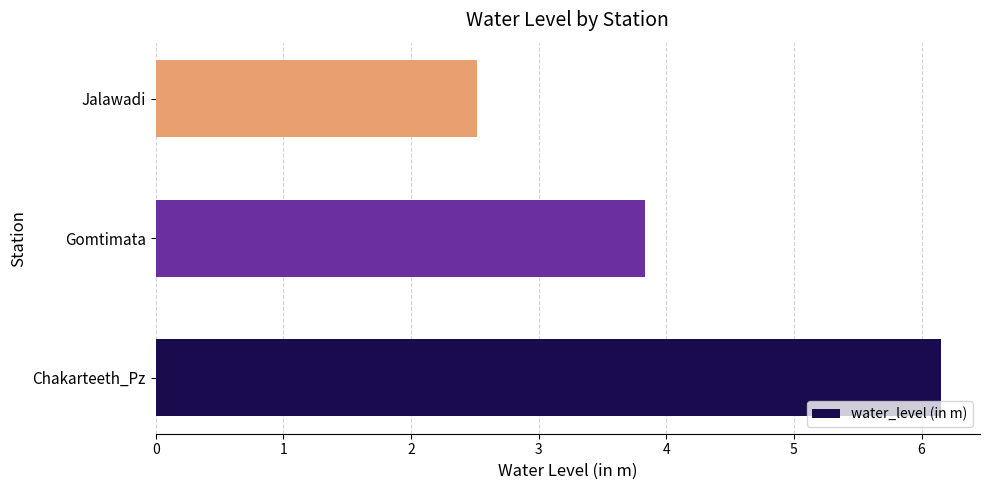

Reading bottom to top, list all the values displayed in this chart.

Chakarteeth_Pz=6.2	Gomtimata=3.8	Jalawadi=2.5